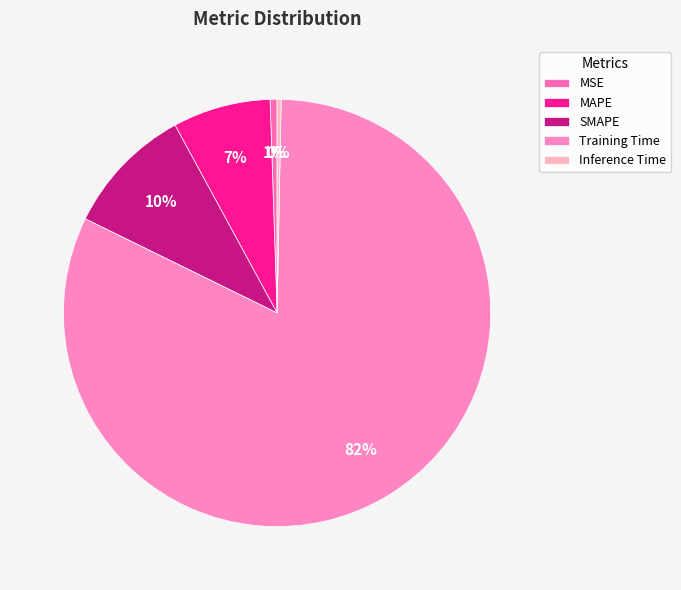

To the nearest percent, what is the difference between the largest and smallest slice percentages?

82%